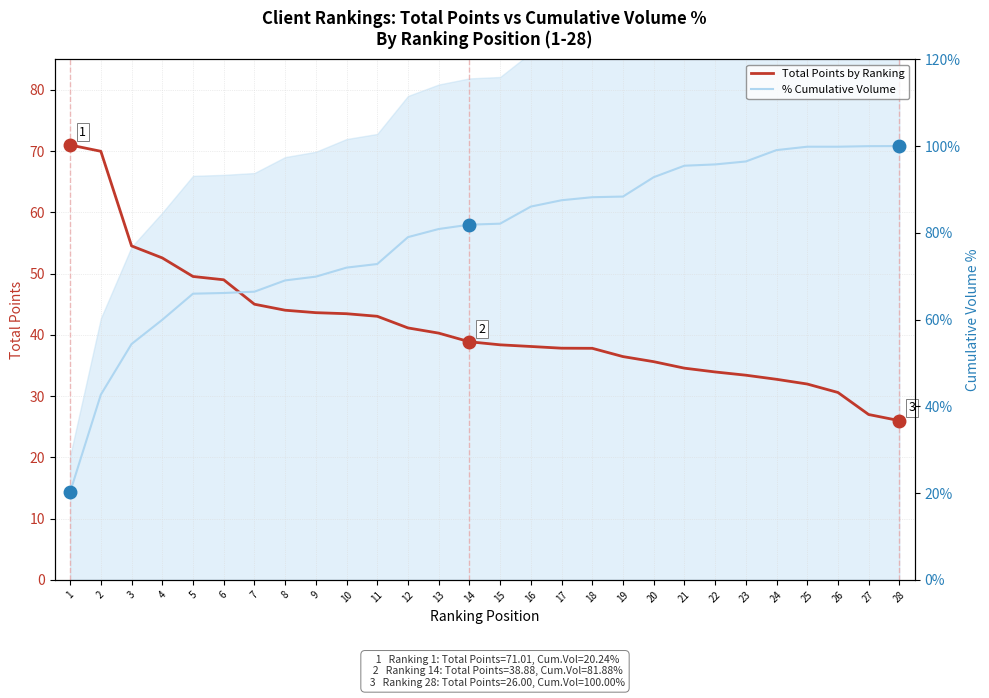

Reading left to right, list all the values displayed in this chart.

Total Points by Ranking: 71.0	70.0	54.5	52.6	49.5	49.0	45.0	44.0	43.6	43.5	43.0	41.1	40.3	38.9	38.4	38.1	37.8	37.8	36.5	35.6	34.6	34.0	33.4	32.8	32.0	30.6	27.0	26.0
% Cumulative Volume: 20.2	42.7	54.4	60.0	66.0	66.1	66.4	69.0	69.9	72.0	72.8	79.0	80.9	81.9	82.1	86.1	87.5	88.2	88.4	92.8	95.5	95.8	96.5	99.1	99.9	99.9	100.0	100.0